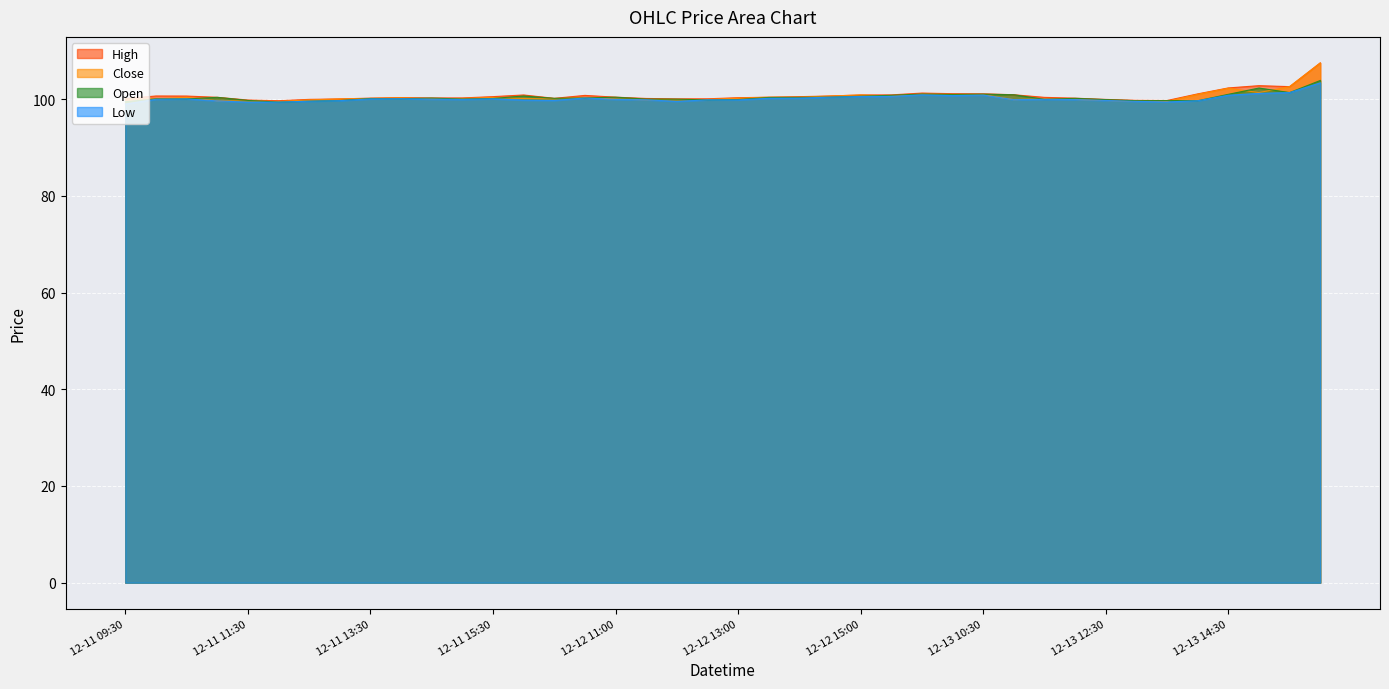

How many lines are shown in the chart?

4